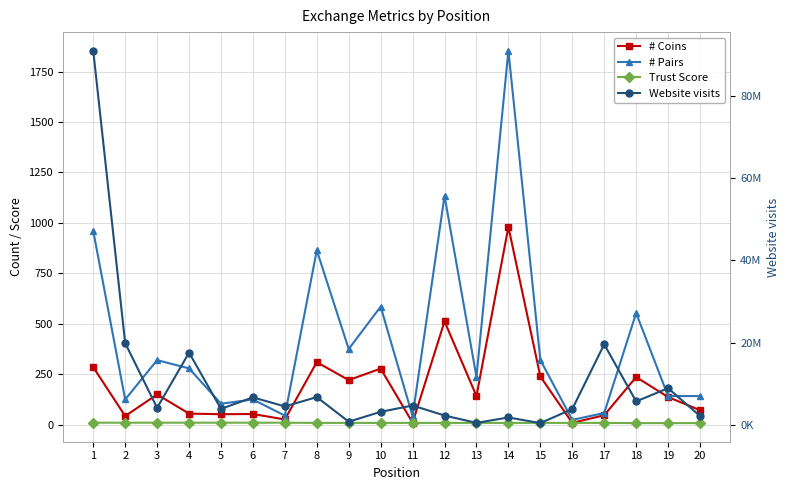

Is it true that Trust Score equals 10 at 3?

True